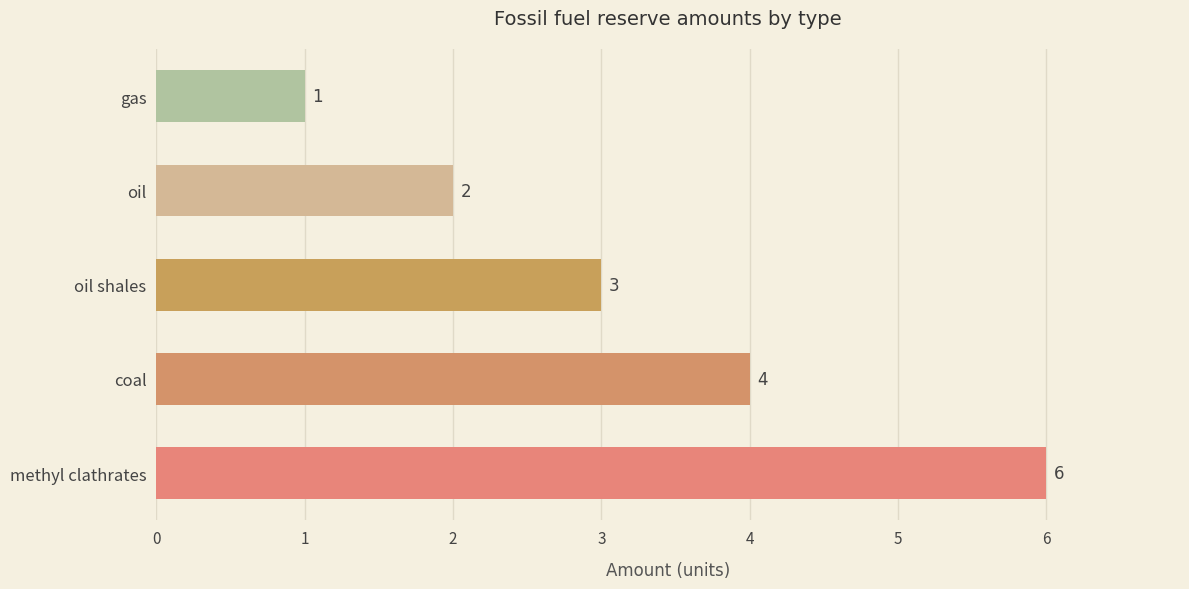

List the labels in order of value, smallest first.

gas, oil, oil shales, coal, methyl clathrates